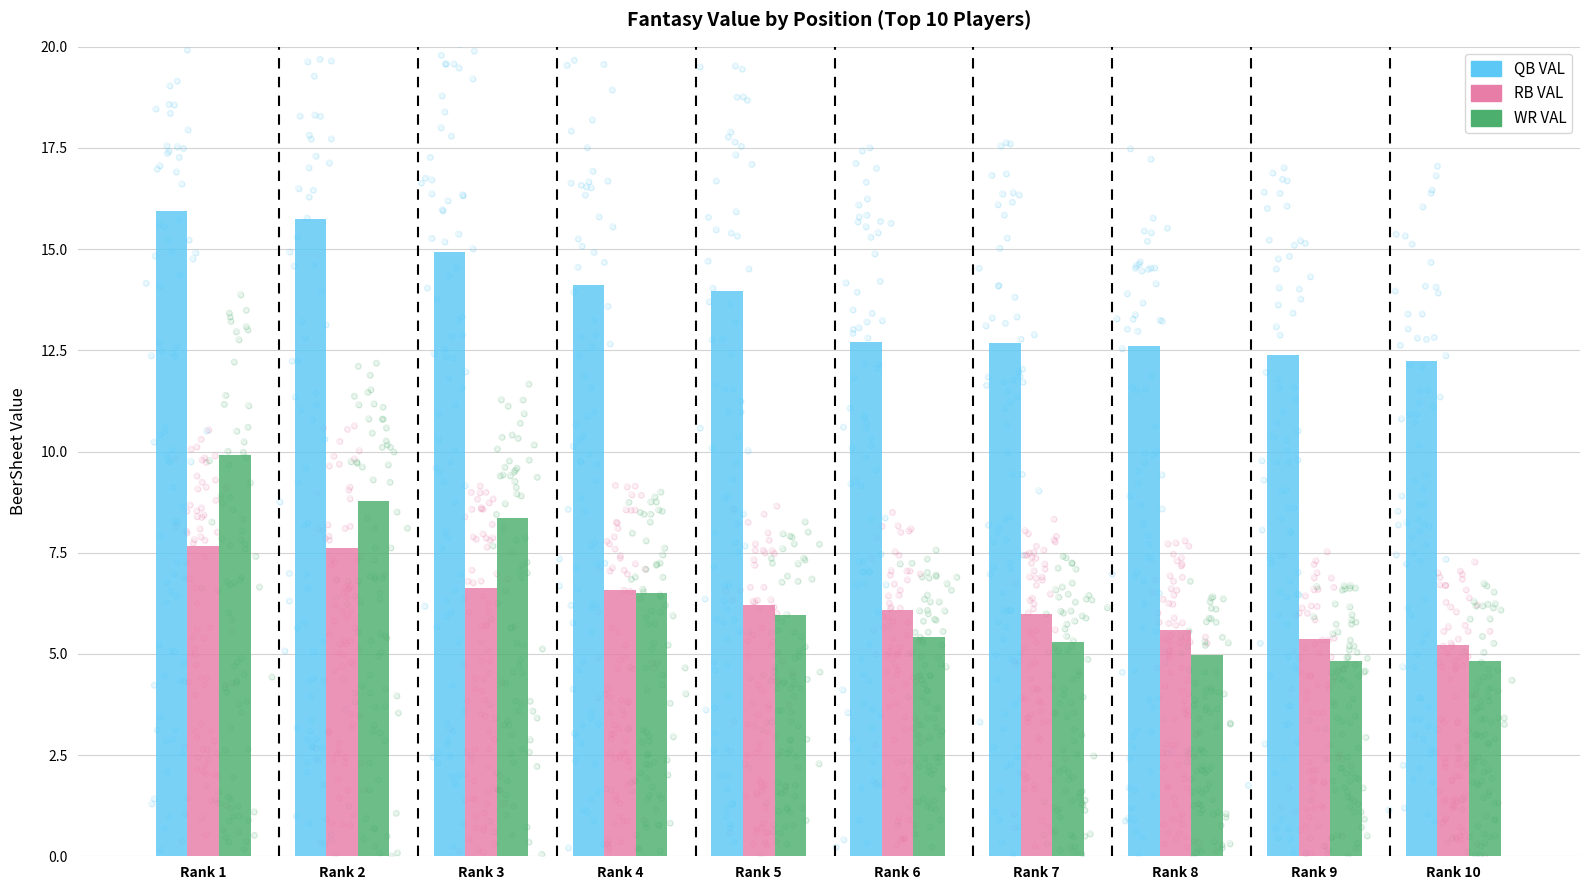

Which series has the widest spread of Y values?

WR VAL